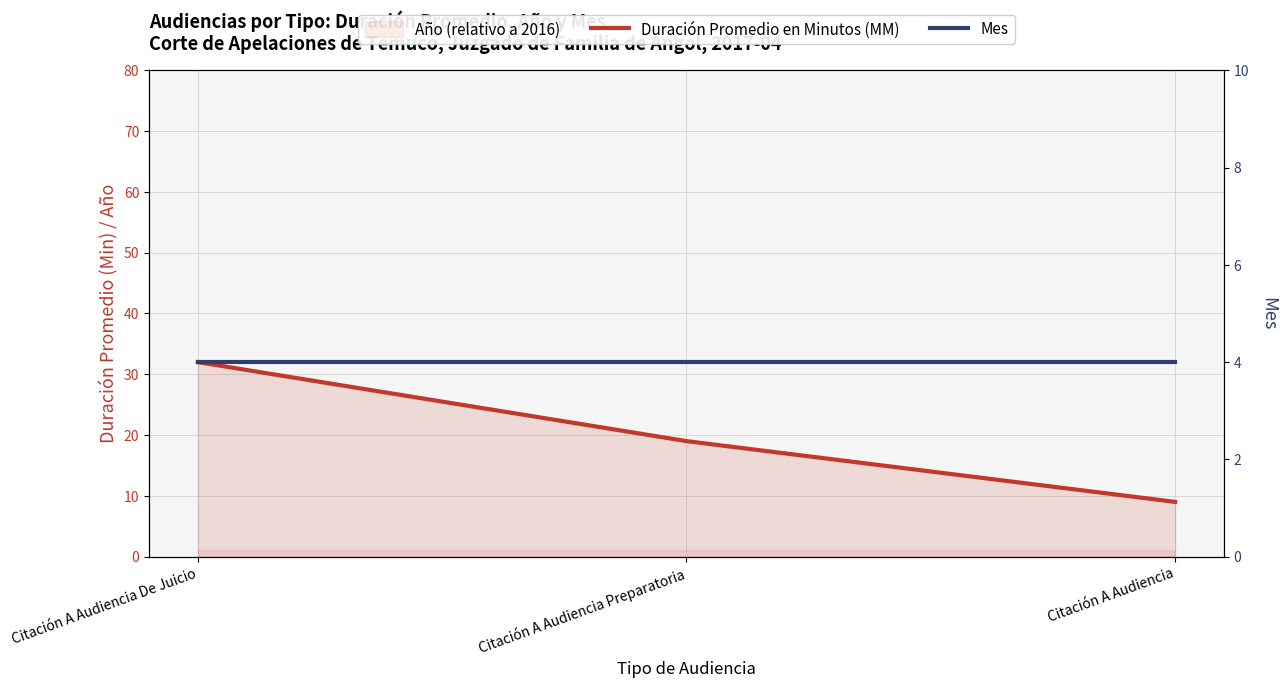

What is the approximate value of Duración Promedio en Minutos (MM) at Citación A Audiencia Preparatoria, to the nearest 10?

20